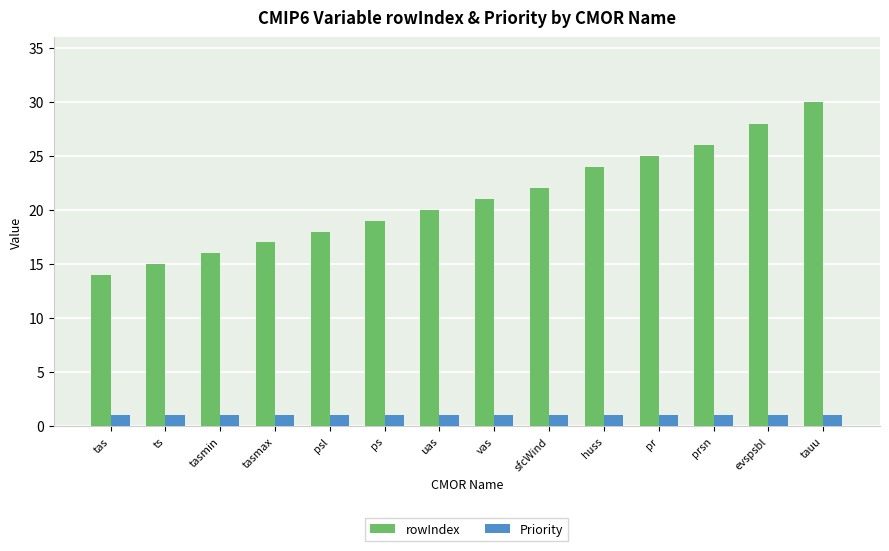

Reading right to left, transcribe all the data shown in this chart.

rowIndex: tauu=30	evspsbl=28	prsn=26	pr=25	huss=24	sfcWind=22	vas=21	uas=20	ps=19	psl=18	tasmax=17	tasmin=16	ts=15	tas=14
Priority: tauu=1	evspsbl=1	prsn=1	pr=1	huss=1	sfcWind=1	vas=1	uas=1	ps=1	psl=1	tasmax=1	tasmin=1	ts=1	tas=1